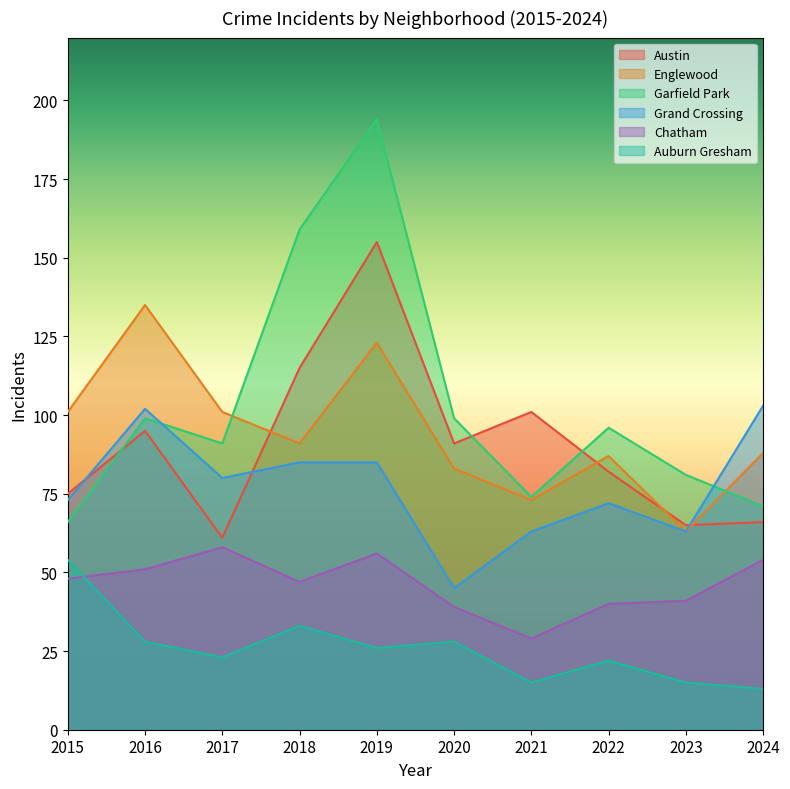

Where do Austin and Englewood first cross each other?

2017 and 2018